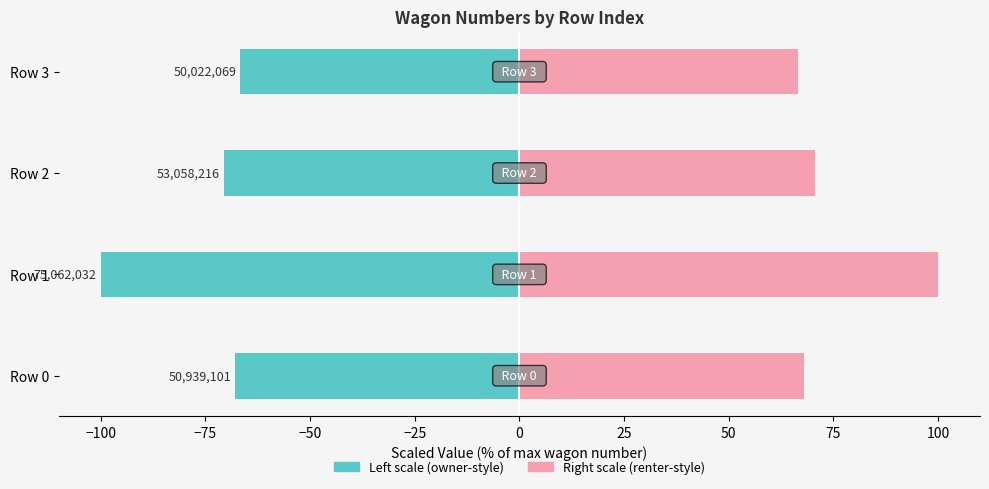

The № вагона (scaled left) series shows -114.1 at Row 2. True or false?

False